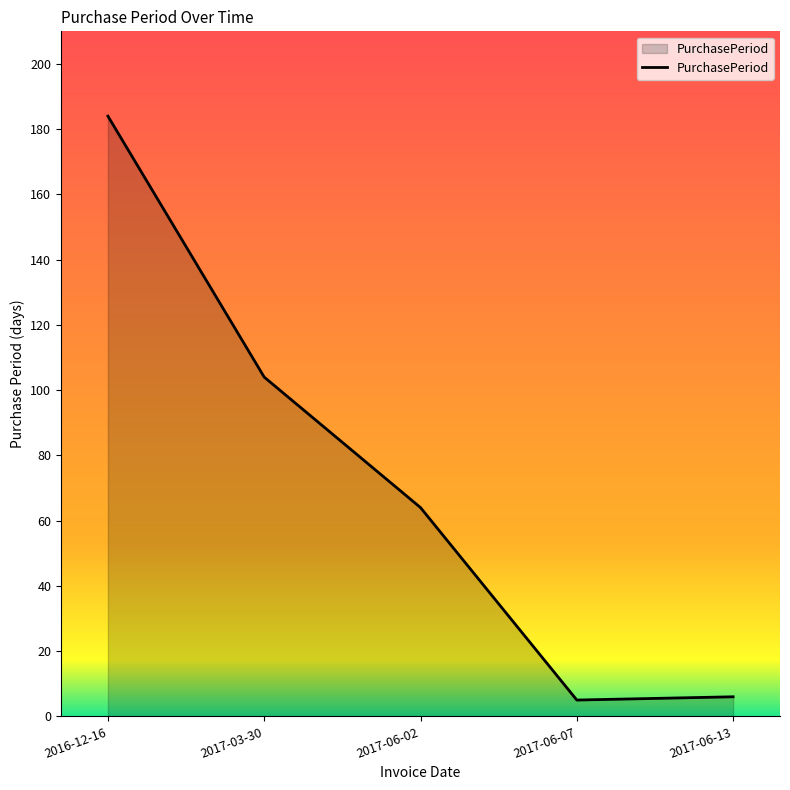

The value at 2017-06-13 is 6. True or false?

True